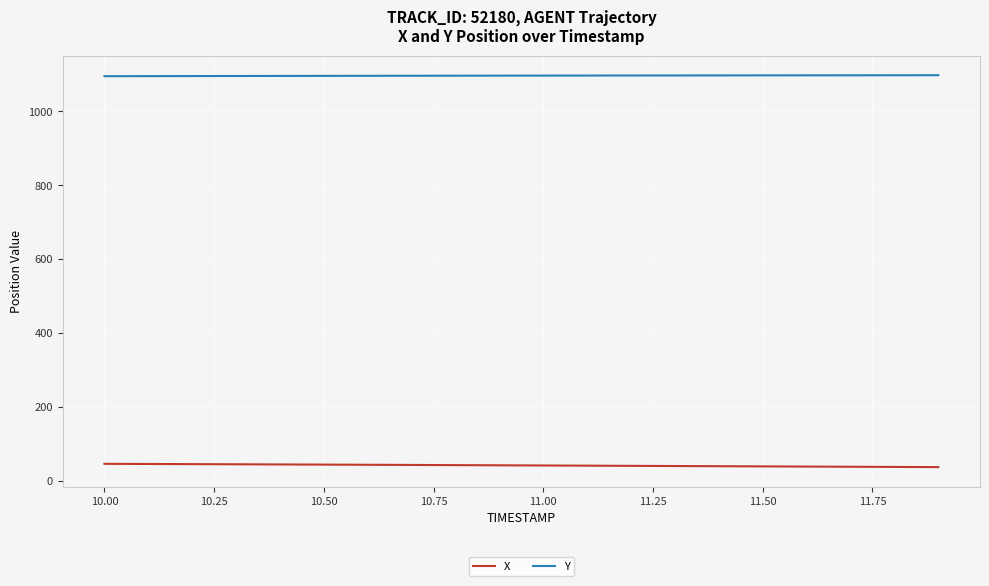

What is the difference between the second highest and minimum values in the Y series?

2.6